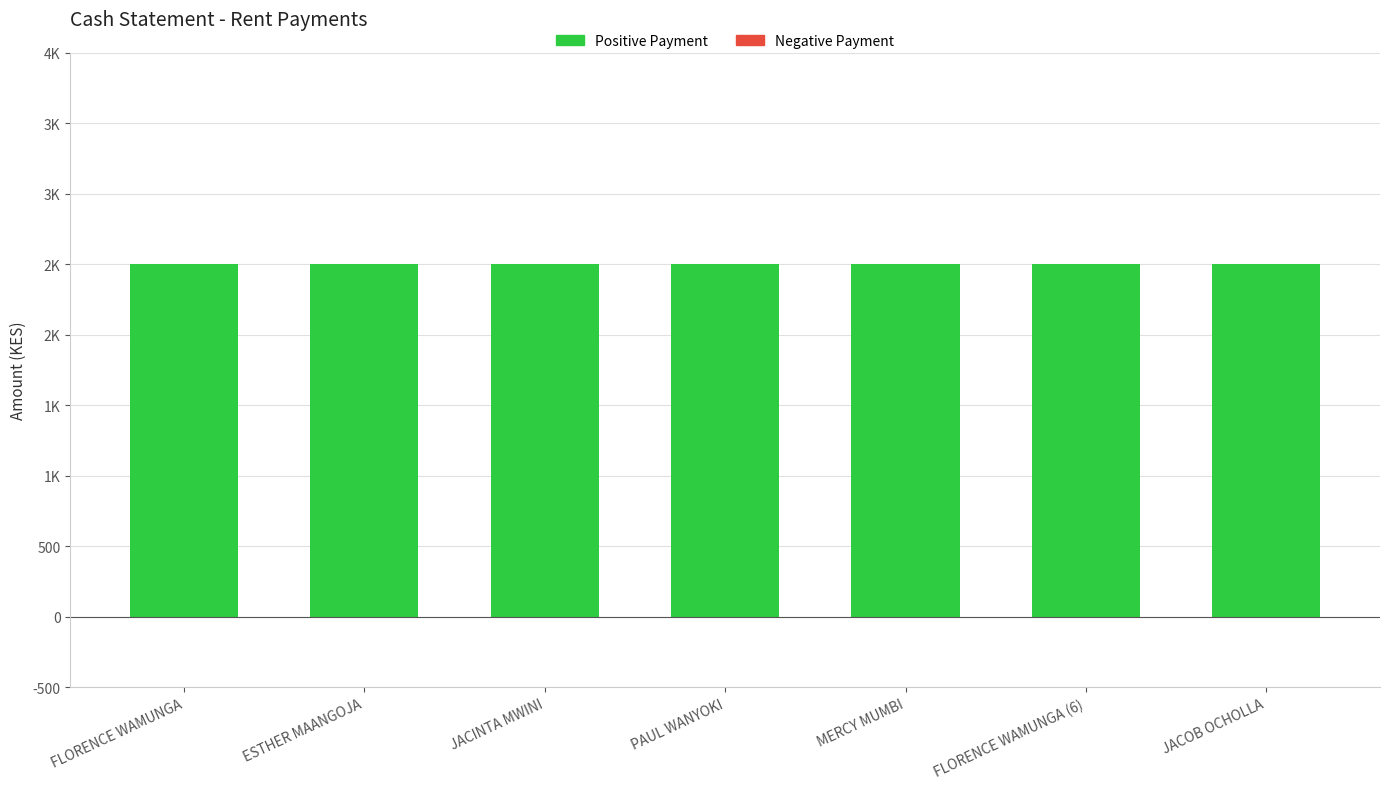

Reading left to right, list all the values displayed in this chart.

Positive Payment: 2500	2500	2500	2500	2500	2500	2500
Negative Payment: 0	0	0	0	0	0	0